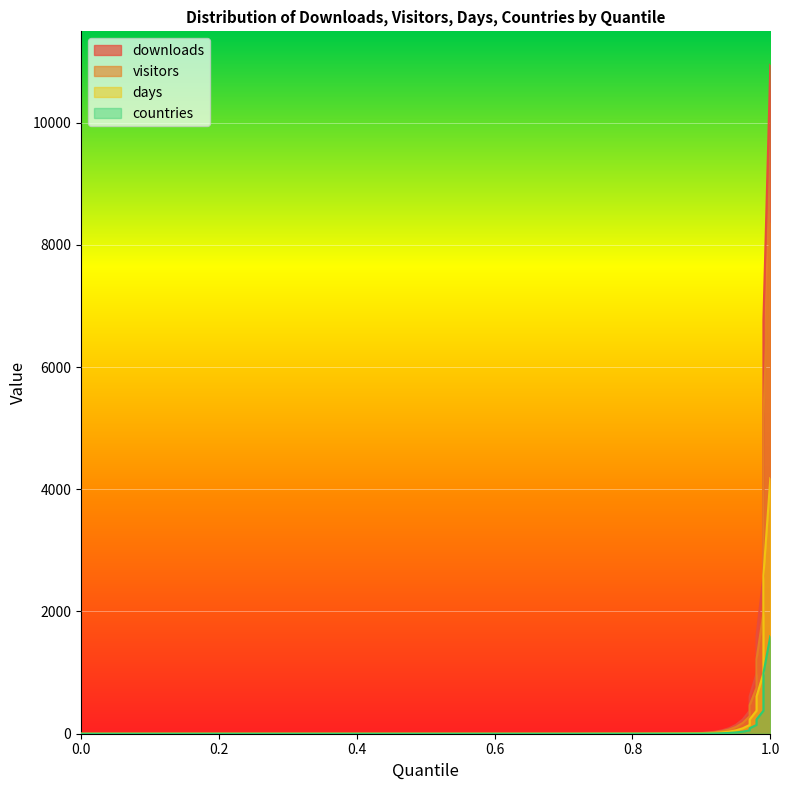

Reading left to right, transcribe all the data shown in this chart.

downloads: 0.0=0.0	0.05=0.0	0.1=0.0	0.15=0.0	0.2=0.0	0.25=0.0	0.3=0.0	0.35=0.0	0.39=0.0	0.42=0.0	0.45=0.0	0.48=0.0	0.51=0.0	0.54=0.0	0.57=0.0	0.6=0.0	0.63=0.0	0.66=0.0	0.69=0.0	0.72=0.0	0.75=1.0	0.78=2.0	0.81=3.0	0.84=5.0	0.87=8.0	0.9=13.0	0.91=21.0	0.92=34.0	0.93=55.0	0.94=89.0	0.95=144.0	0.96=233.0	0.97=377.0	0.97=610.0	0.98=987.0	0.98=1597.0	0.99=2584.0	0.99=4181.0	0.99=6765.0	1.0=10946.0
visitors: 0.0=0.0	0.05=0.0	0.1=0.0	0.15=0.0	0.2=0.0	0.25=0.0	0.3=0.0	0.35=0.0	0.39=0.0	0.42=0.0	0.45=0.0	0.48=0.0	0.51=0.0	0.54=0.0	0.57=0.0	0.6=0.0	0.63=0.0	0.66=0.0	0.69=0.0	0.72=0.0	0.75=1.0	0.78=1.0	0.81=2.0	0.84=4.0	0.87=6.0	0.9=10.0	0.91=16.0	0.92=26.0	0.93=42.0	0.94=68.0	0.95=110.0	0.96=178.0	0.97=288.0	0.97=466.0	0.98=754.0	0.98=1220.0	0.99=1974.0	0.99=3194.0	0.99=5168.0	1.0=8362.0
days: 0.0=0.0	0.05=0.0	0.1=0.0	0.15=0.0	0.2=0.0	0.25=0.0	0.3=0.0	0.35=0.0	0.39=0.0	0.42=0.0	0.45=0.0	0.48=0.0	0.51=0.0	0.54=0.0	0.57=0.0	0.6=0.0	0.63=0.0	0.66=0.0	0.69=0.0	0.72=0.0	0.75=1.0	0.78=1.0	0.81=1.0	0.84=2.0	0.87=3.0	0.9=5.0	0.91=8.0	0.92=13.0	0.93=21.0	0.94=34.0	0.95=55.0	0.96=89.0	0.97=144.0	0.97=233.0	0.98=377.0	0.98=610.0	0.99=987.0	0.99=1597.0	0.99=2584.0	1.0=4181.0
countries: 0.0=0.0	0.05=0.0	0.1=0.0	0.15=0.0	0.2=0.0	0.25=0.0	0.3=0.0	0.35=0.0	0.39=0.0	0.42=0.0	0.45=0.0	0.48=0.0	0.51=0.0	0.54=0.0	0.57=0.0	0.6=0.0	0.63=0.0	0.66=0.0	0.69=0.0	0.72=0.0	0.75=0.6	0.78=0.6	0.81=0.6	0.84=1.0	0.87=1.0	0.9=2.0	0.91=3.0	0.92=5.0	0.93=8.0	0.94=13.0	0.95=21.0	0.96=34.0	0.97=55.0	0.97=89.0	0.98=144.0	0.98=233.0	0.99=377.0	0.99=610.0	0.99=987.0	1.0=1597.0